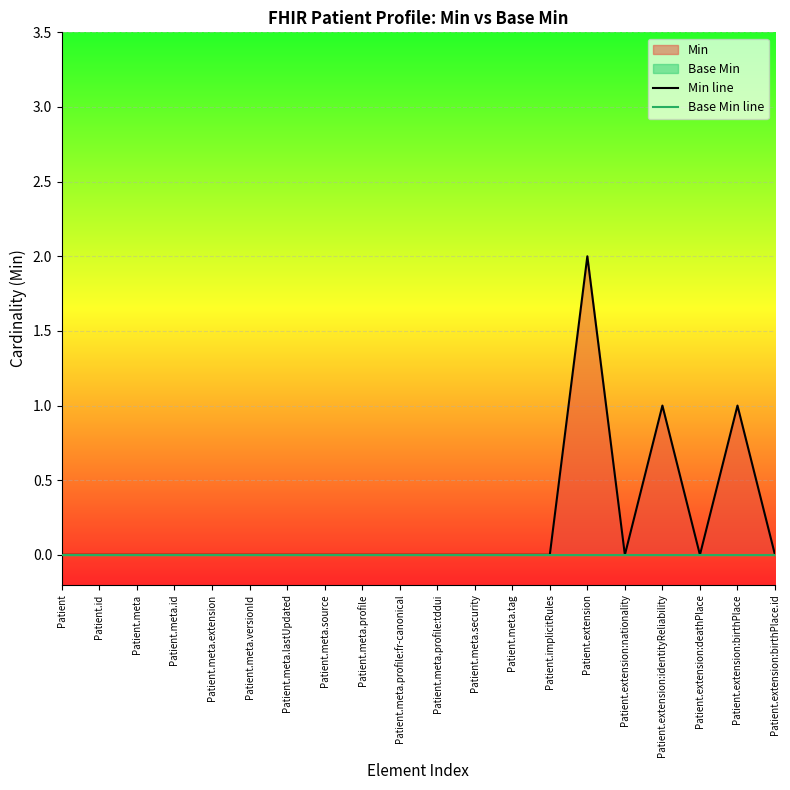

Count the number of data series in this chart.

2